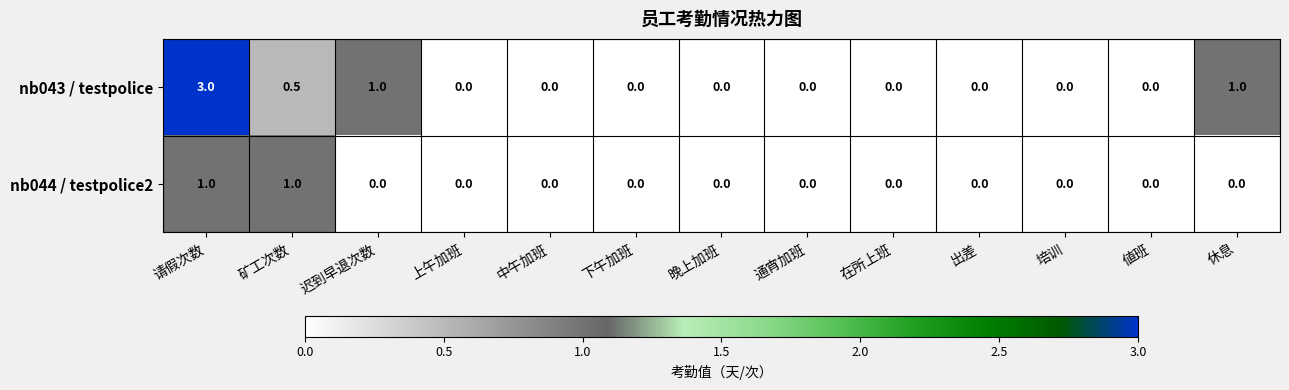

Count the nb044 / testpolice2 values in the range 0 to 1.

13